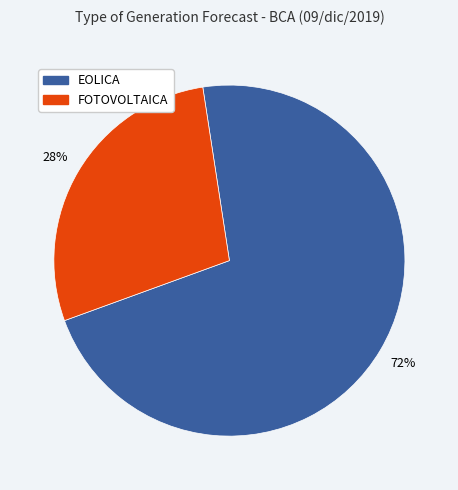

Rank the categories by value from lowest to highest.

FOTOVOLTAICA, EOLICA